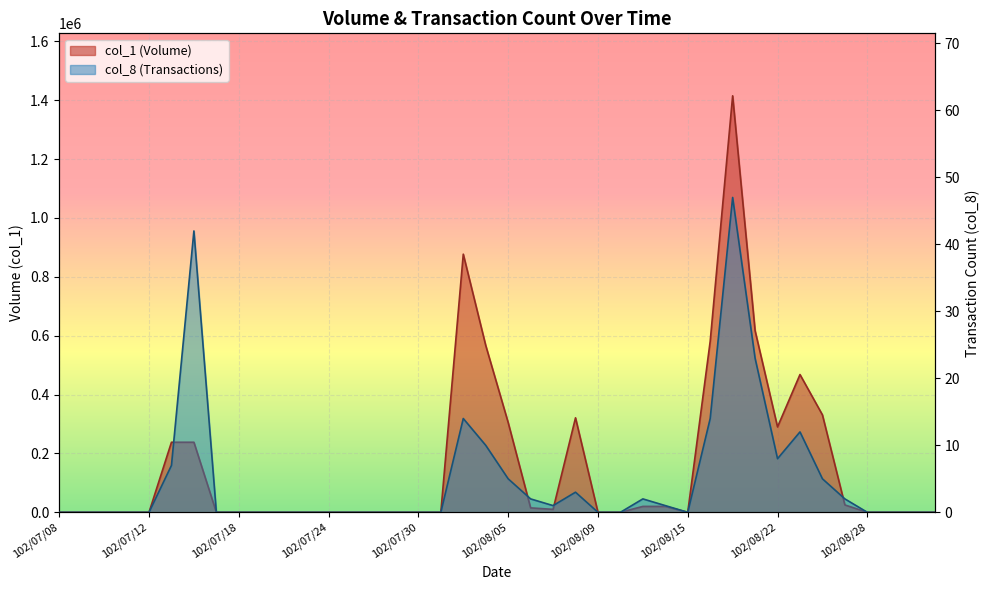

At which label does col_1 reach its minimum?

102/07/08